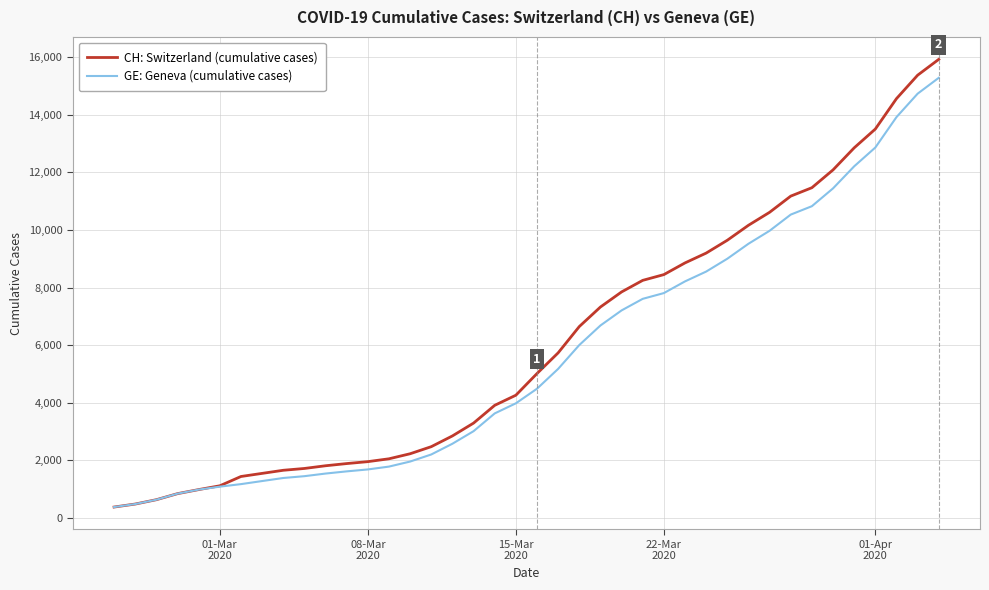

What is the greatest value displayed?

15926